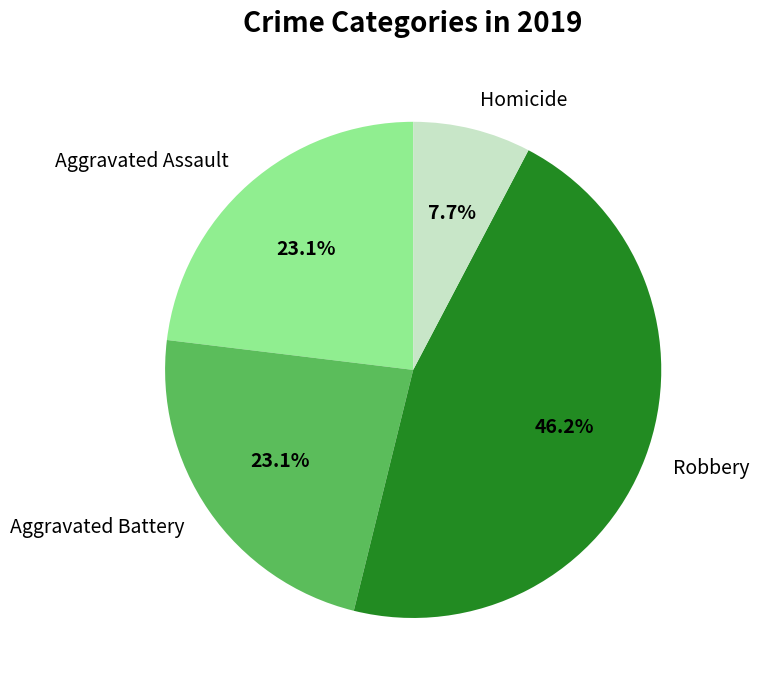

How many segments does this pie chart have?

4